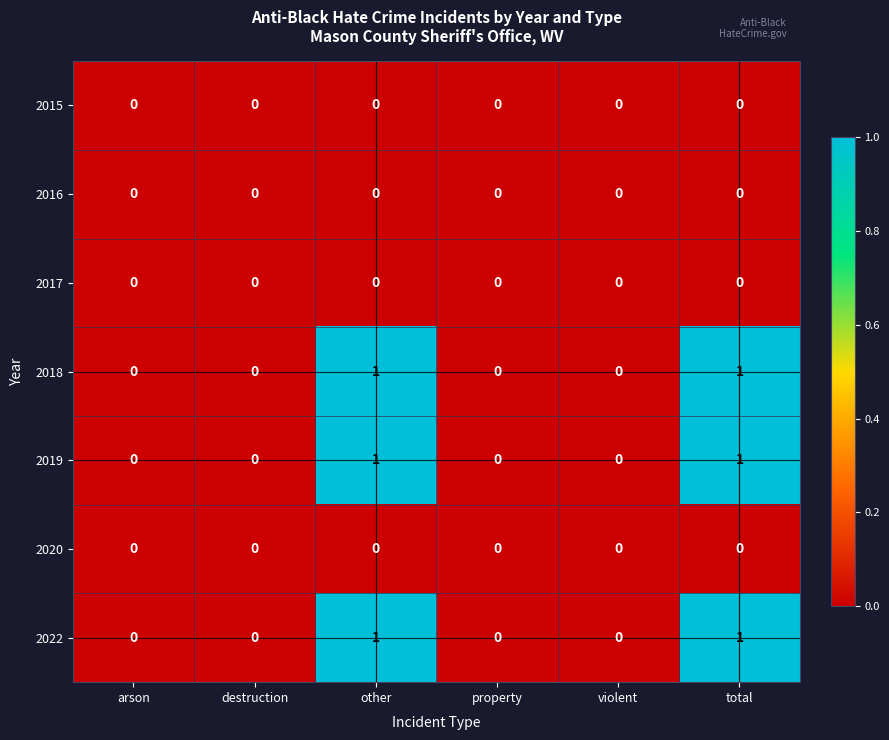

Is the value of 2016 at violent greater than the value of 2019 at other?

No